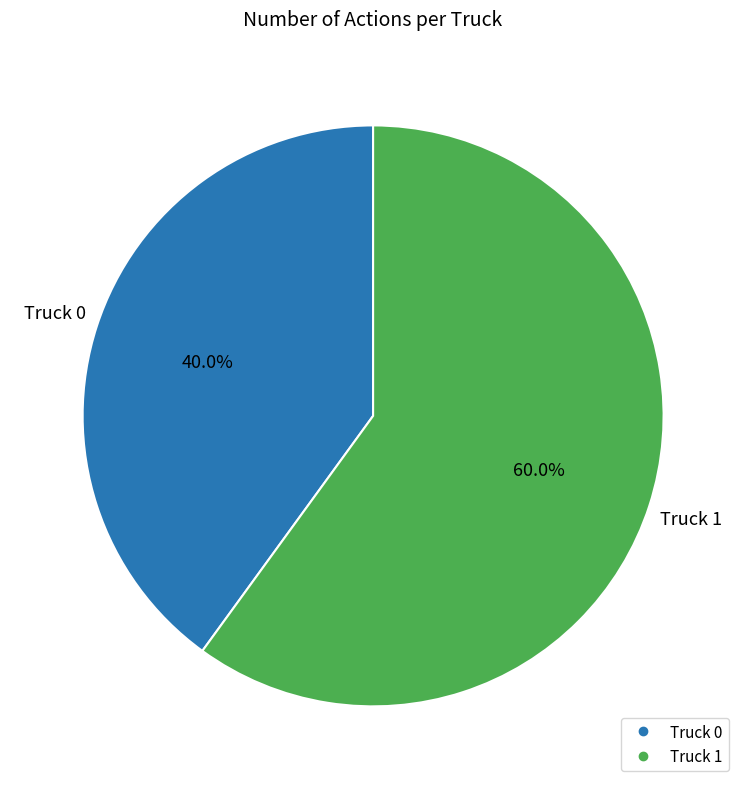

Is there any slice that represents more than half of the pie?

Yes